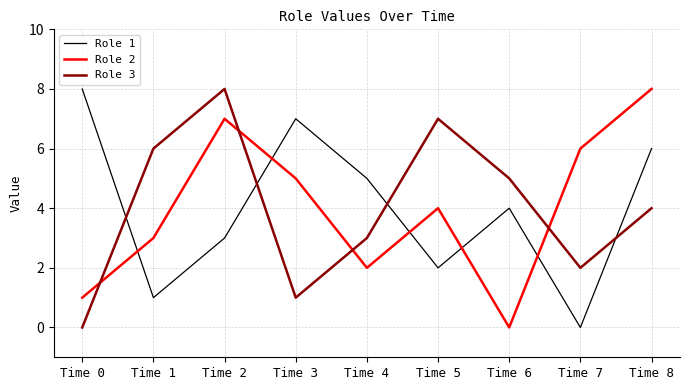

Reading left to right, list all the values displayed in this chart.

Role 1: 8	1	3	7	5	2	4	0	6
Role 2: 1	3	7	5	2	4	0	6	8
Role 3: 0	6	8	1	3	7	5	2	4